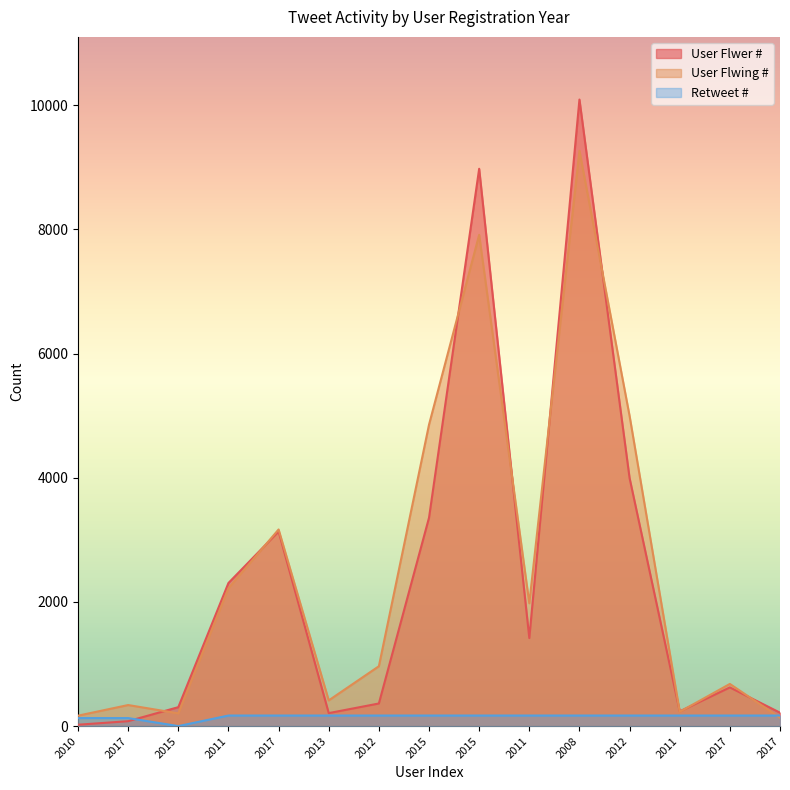

What is the difference between the second highest and second lowest values in the User Flwing # series?

7745